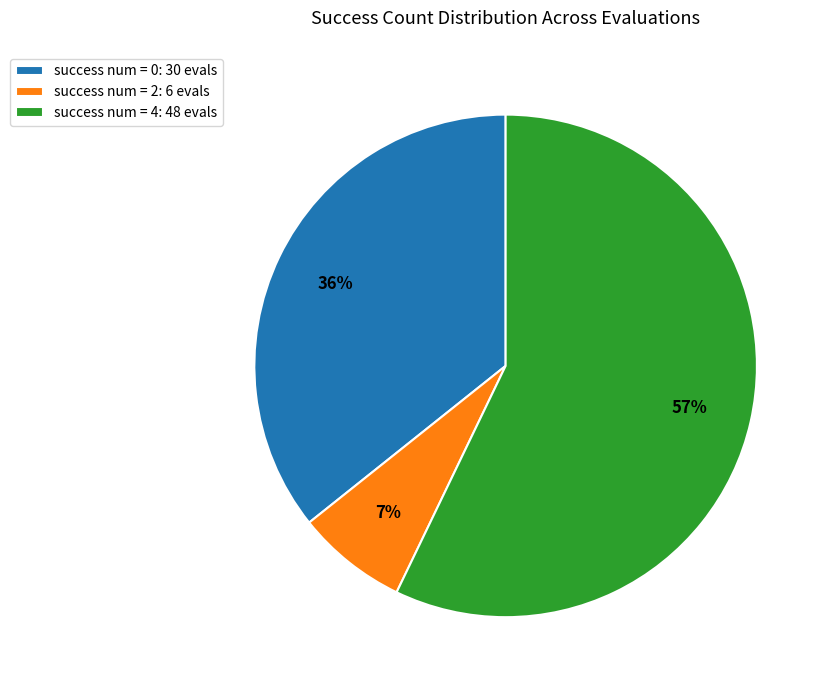

What percentage is the success num = 2: 6 evals slice, to the nearest percent?

7%